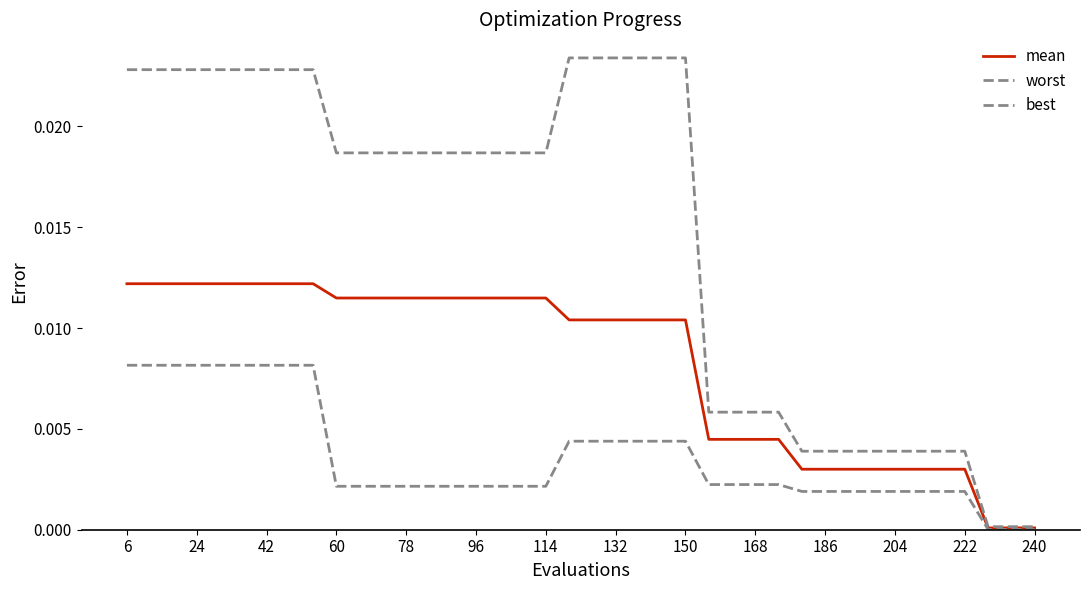

List the series in order of their overall mean, highest first.

worst, mean, best